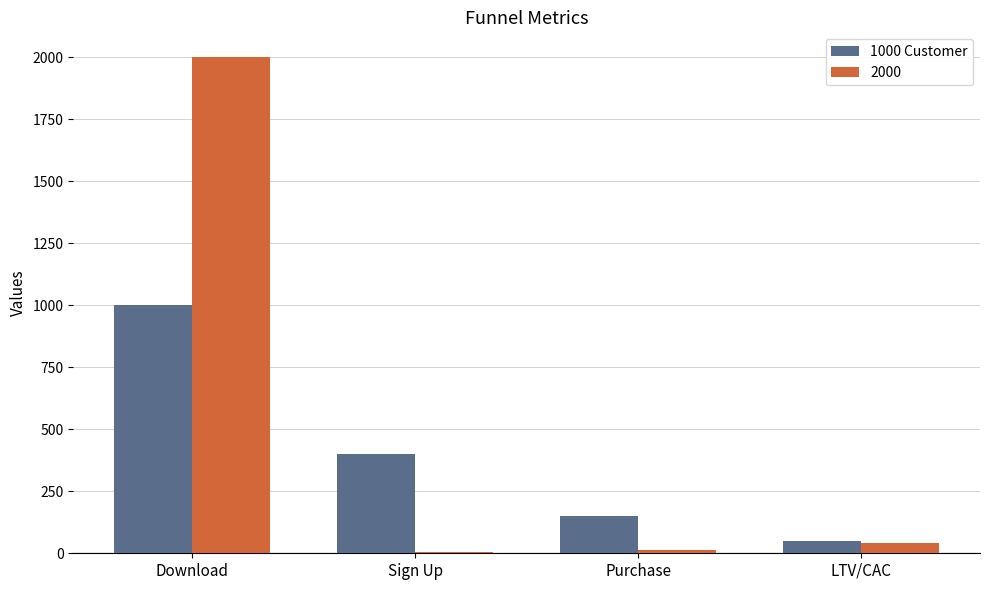

What is the sum of all 2000 values?

2058.3